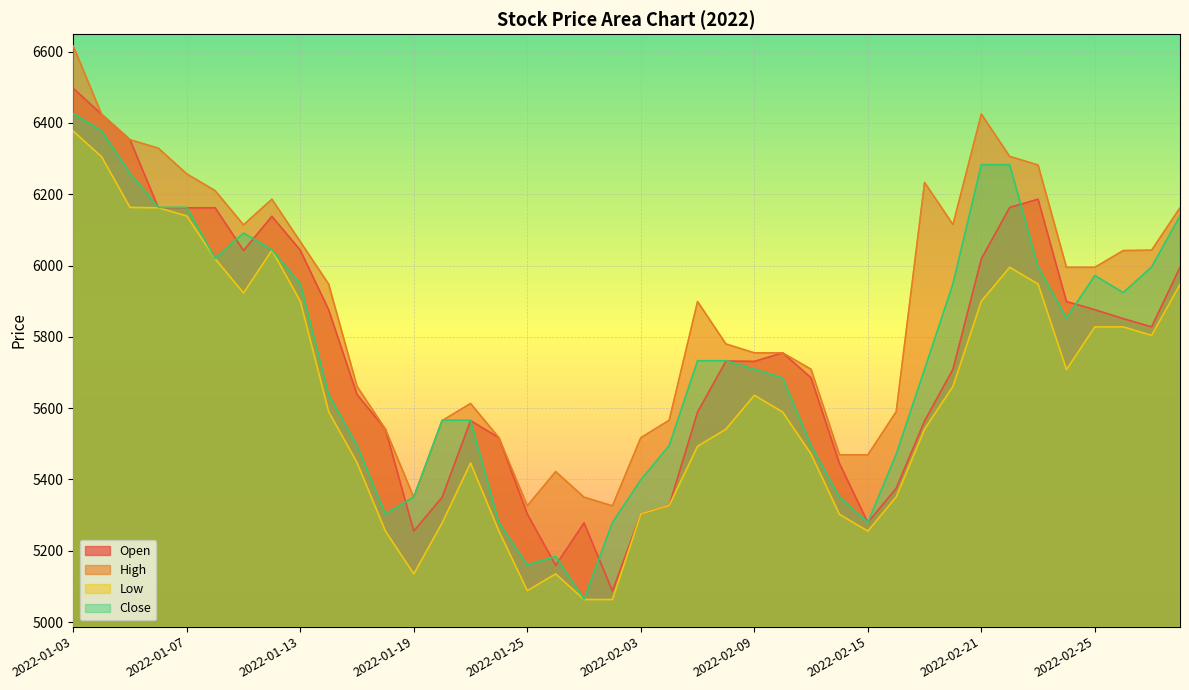

True or false: Low and Open intersect in this chart.

False